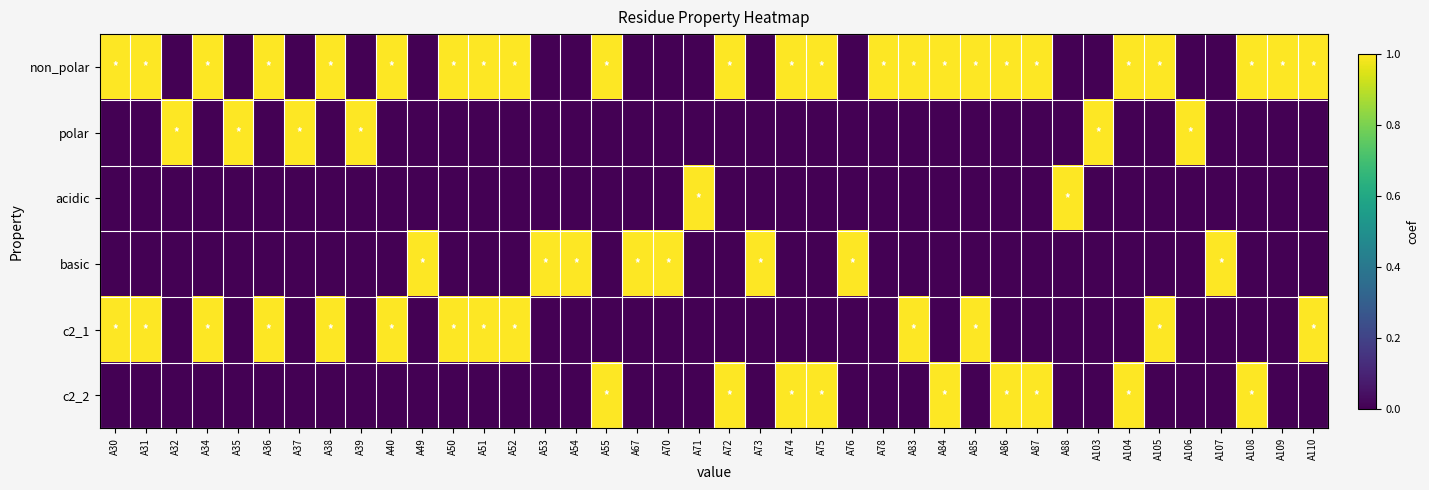

Reading left to right, list all the values displayed in this chart.

non_polar: A30=1	A31=1	A32=0	A34=1	A35=0	A36=1	A37=0	A38=1	A39=0	A40=1	A49=0	A50=1	A51=1	A52=1	A53=0	A54=0	A55=1	A67=0	A70=0	A71=0	A72=1	A73=0	A74=1	A75=1	A76=0	A78=1	A83=1	A84=1	A85=1	A86=1	A87=1	A88=0	A103=0	A104=1	A105=1	A106=0	A107=0	A108=1	A109=1	A110=1
polar: A30=0	A31=0	A32=1	A34=0	A35=1	A36=0	A37=1	A38=0	A39=1	A40=0	A49=0	A50=0	A51=0	A52=0	A53=0	A54=0	A55=0	A67=0	A70=0	A71=0	A72=0	A73=0	A74=0	A75=0	A76=0	A78=0	A83=0	A84=0	A85=0	A86=0	A87=0	A88=0	A103=1	A104=0	A105=0	A106=1	A107=0	A108=0	A109=0	A110=0
acidic: A30=0	A31=0	A32=0	A34=0	A35=0	A36=0	A37=0	A38=0	A39=0	A40=0	A49=0	A50=0	A51=0	A52=0	A53=0	A54=0	A55=0	A67=0	A70=0	A71=1	A72=0	A73=0	A74=0	A75=0	A76=0	A78=0	A83=0	A84=0	A85=0	A86=0	A87=0	A88=1	A103=0	A104=0	A105=0	A106=0	A107=0	A108=0	A109=0	A110=0
basic: A30=0	A31=0	A32=0	A34=0	A35=0	A36=0	A37=0	A38=0	A39=0	A40=0	A49=1	A50=0	A51=0	A52=0	A53=1	A54=1	A55=0	A67=1	A70=1	A71=0	A72=0	A73=1	A74=0	A75=0	A76=1	A78=0	A83=0	A84=0	A85=0	A86=0	A87=0	A88=0	A103=0	A104=0	A105=0	A106=0	A107=1	A108=0	A109=0	A110=0
c2_1: A30=1	A31=1	A32=0	A34=1	A35=0	A36=1	A37=0	A38=1	A39=0	A40=1	A49=0	A50=1	A51=1	A52=1	A53=0	A54=0	A55=0	A67=0	A70=0	A71=0	A72=0	A73=0	A74=0	A75=0	A76=0	A78=0	A83=1	A84=0	A85=1	A86=0	A87=0	A88=0	A103=0	A104=0	A105=1	A106=0	A107=0	A108=0	A109=0	A110=1
c2_2: A30=0	A31=0	A32=0	A34=0	A35=0	A36=0	A37=0	A38=0	A39=0	A40=0	A49=0	A50=0	A51=0	A52=0	A53=0	A54=0	A55=1	A67=0	A70=0	A71=0	A72=1	A73=0	A74=1	A75=1	A76=0	A78=0	A83=0	A84=1	A85=0	A86=1	A87=1	A88=0	A103=0	A104=1	A105=0	A106=0	A107=0	A108=1	A109=0	A110=0